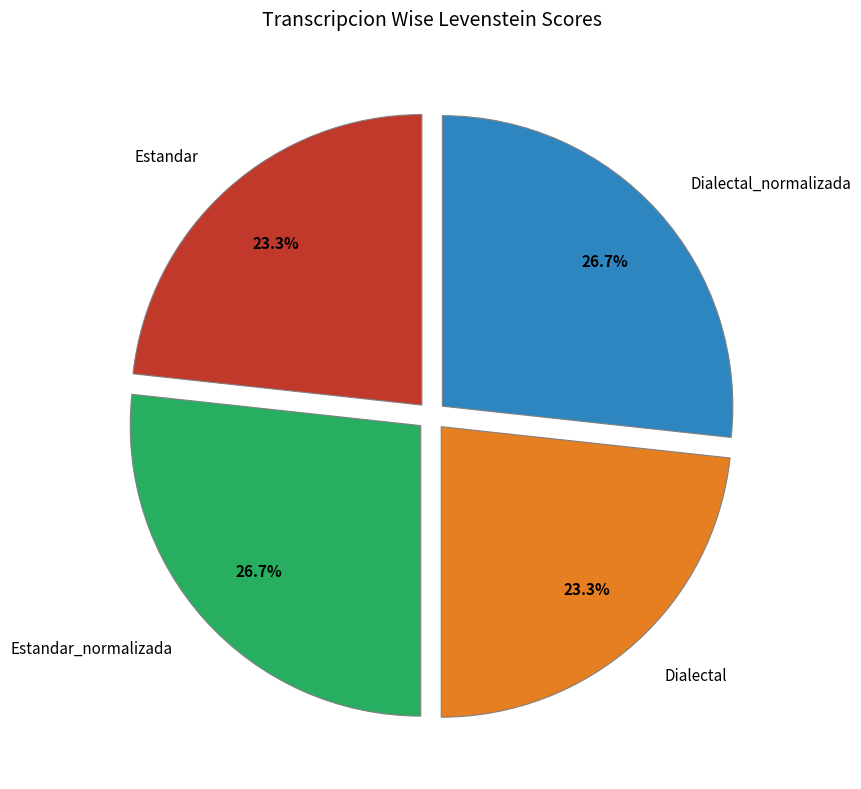

Between Dialectal and Dialectal_normalizada, which is larger?

Dialectal_normalizada